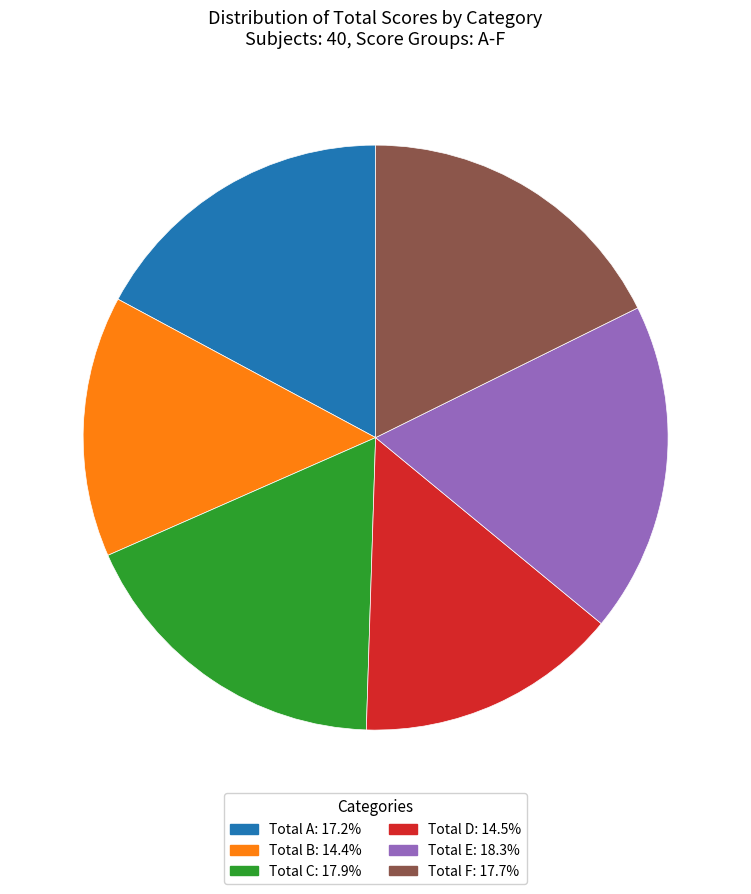

Do Total E and Total C together represent more than half of the pie?

No